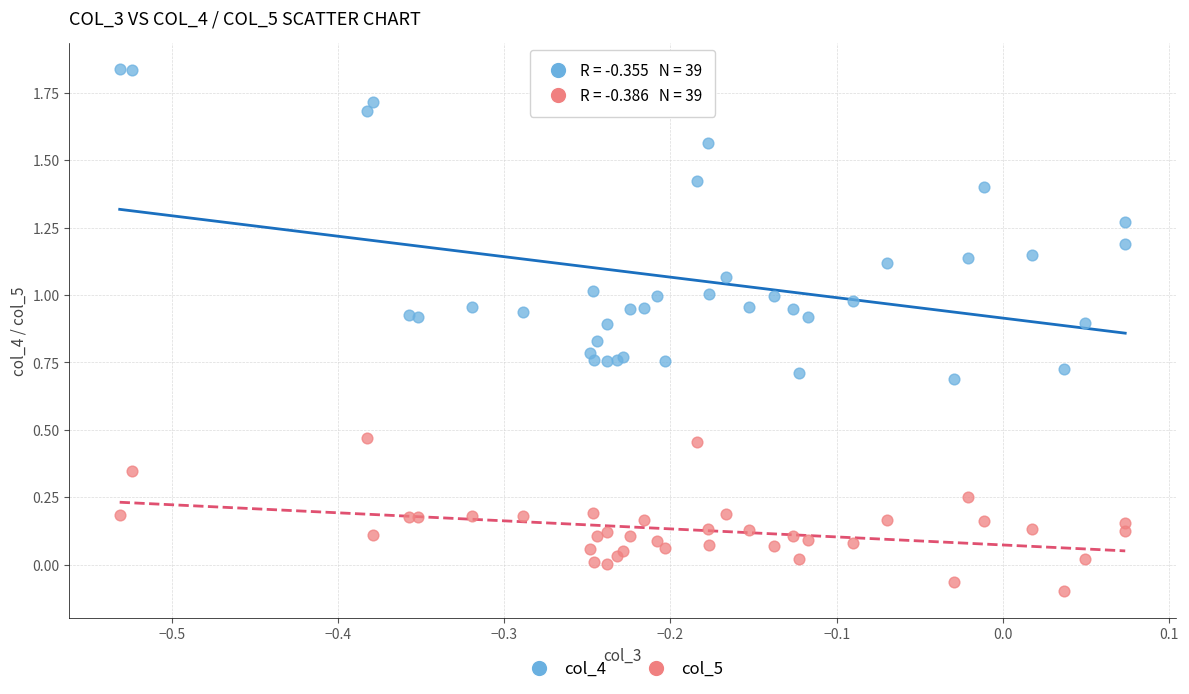

Which series reaches the minimum Y coordinate?

col_5